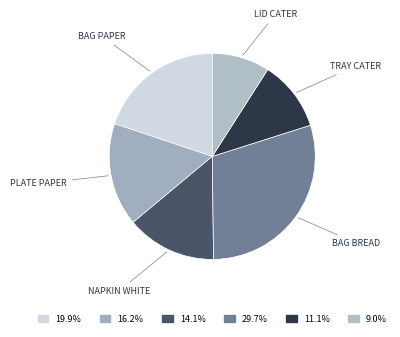

Which has a higher value, BAG PAPER or PLATE PAPER?

BAG PAPER